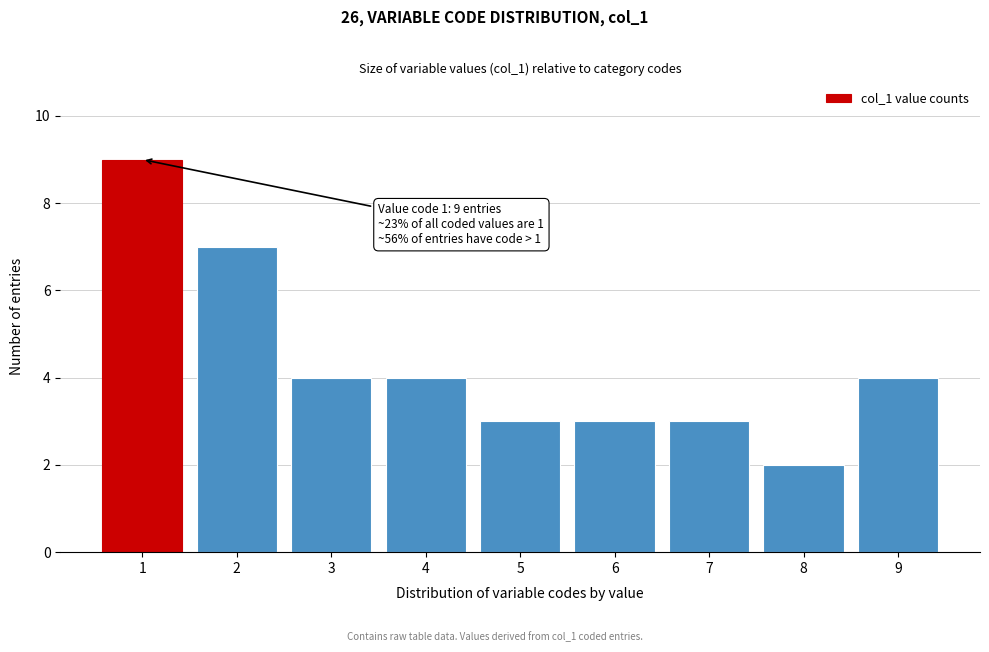

Reading right to left, list all the values displayed in this chart.

9=4	8=2	7=3	6=3	5=3	4=4	3=4	2=7	1=9